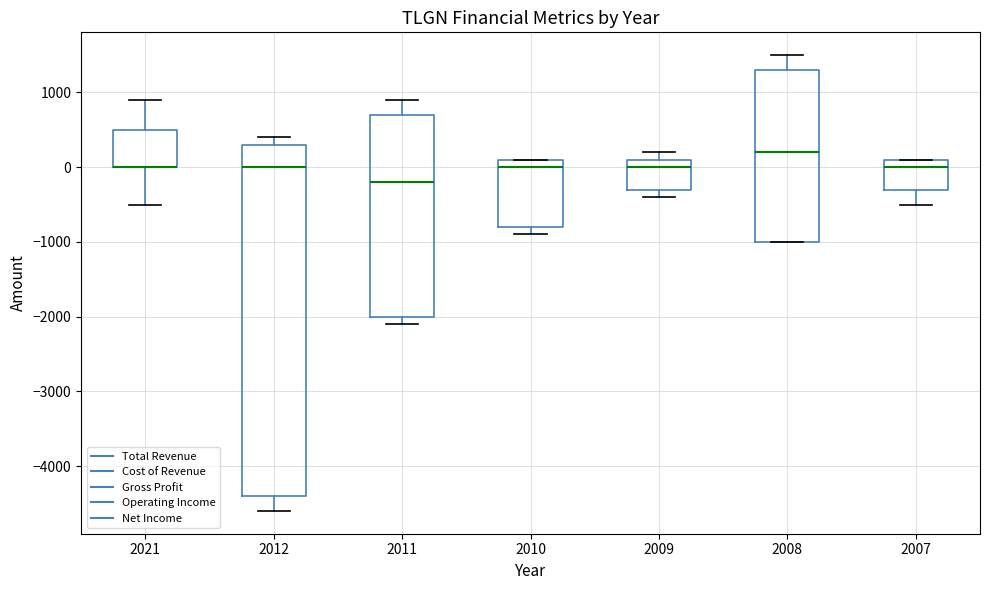

Comparing the boxes themselves (not the whiskers), which one is the tallest?

2012